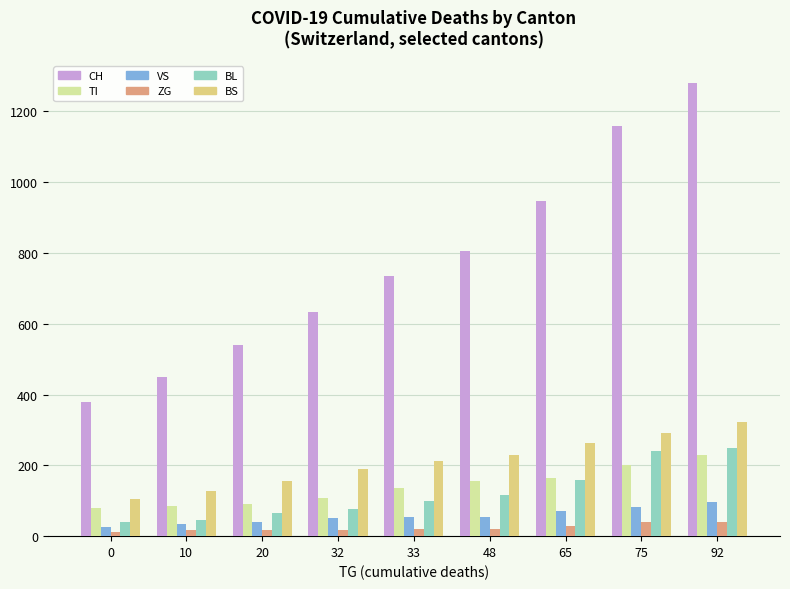

What is the smallest value displayed?

12